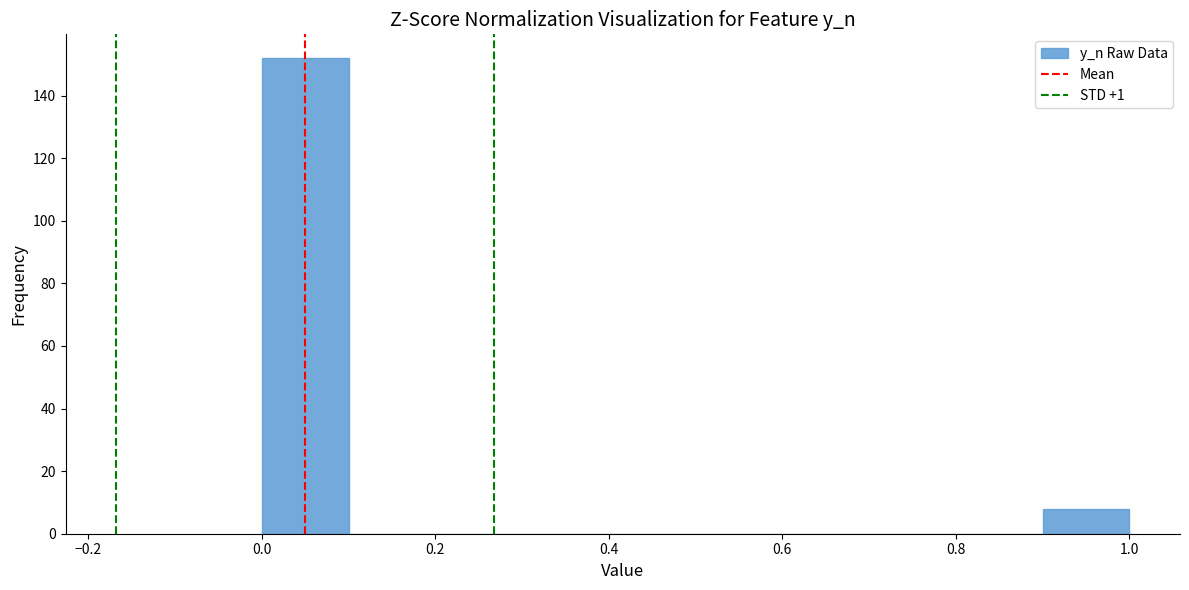

Reading left to right, list every bar in this chart as the range it spans on the x-axis followed by its height. The values are not printed on the chart, so give them approximately, as read against the axis.

0.0 to 0.1: 152
0.1 to 0.2: 0
0.2 to 0.3: 0
0.3 to 0.4: 0
0.4 to 0.5: 0
0.5 to 0.6: 0
0.6 to 0.7: 0
0.7 to 0.8: 0
0.8 to 0.9: 0
0.9 to 1.0: 8